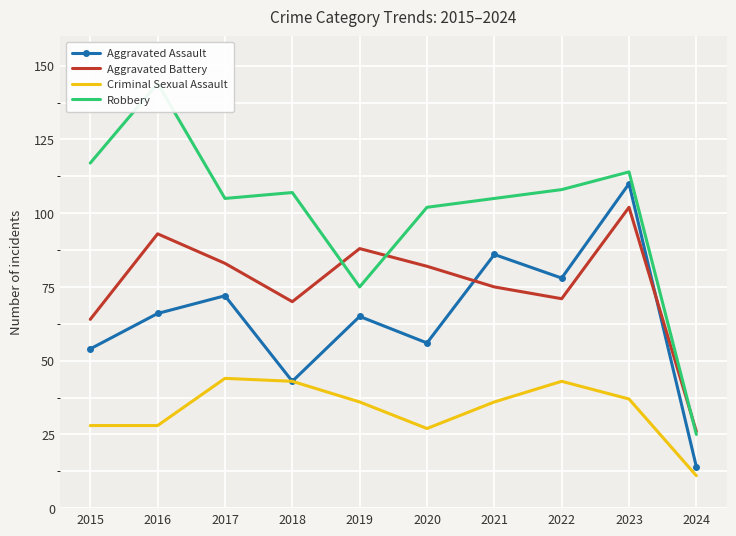

What is the total value across all series at 2016?

331